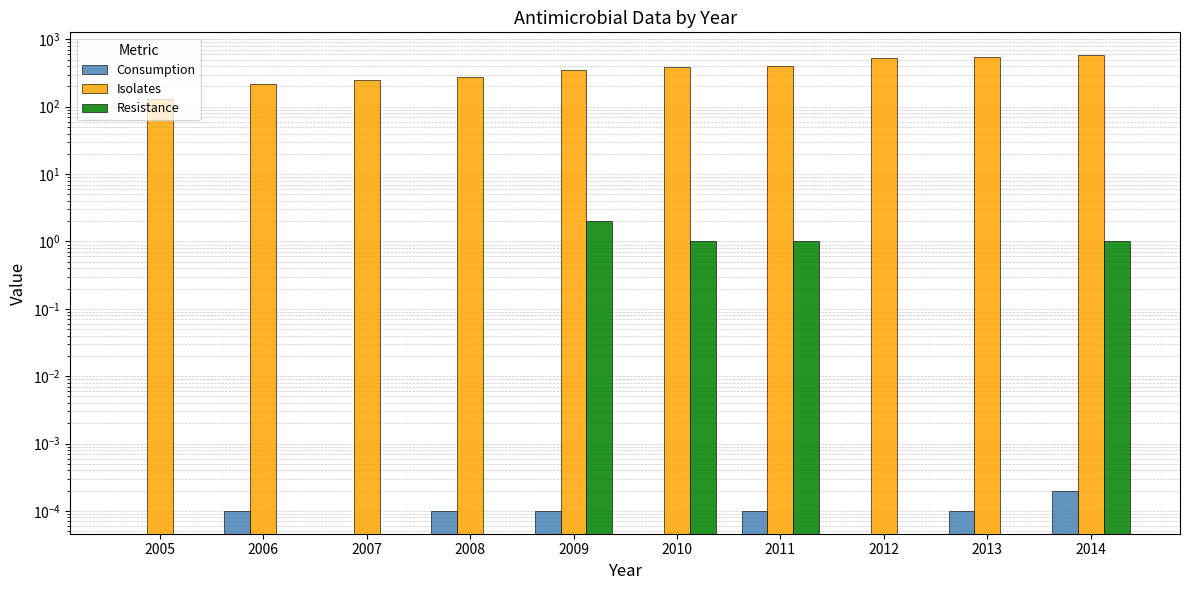

What is the highest value of the Isolates series?

583.0